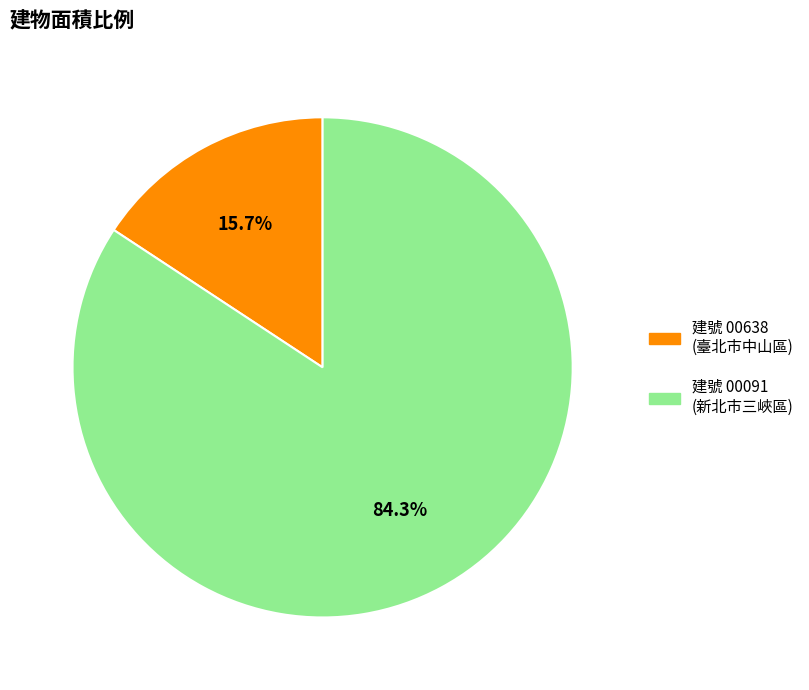

Is there any slice that represents more than half of the pie?

Yes